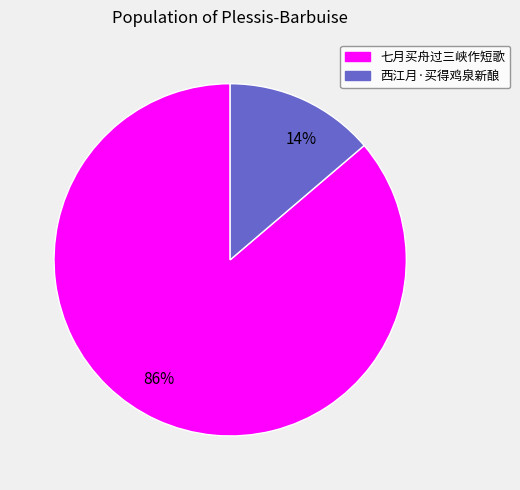

To the nearest percent, what is the average slice percentage?

50%